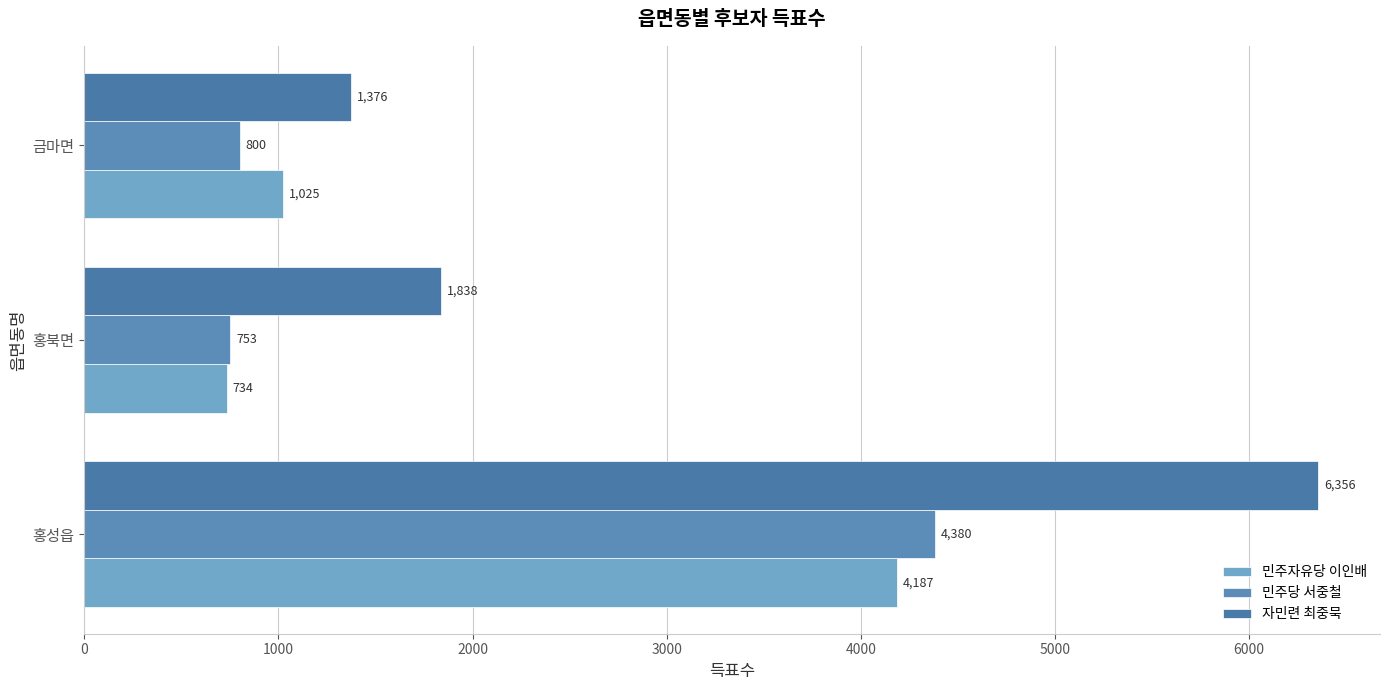

Which series has the largest total across all categories?

자민련 최중묵